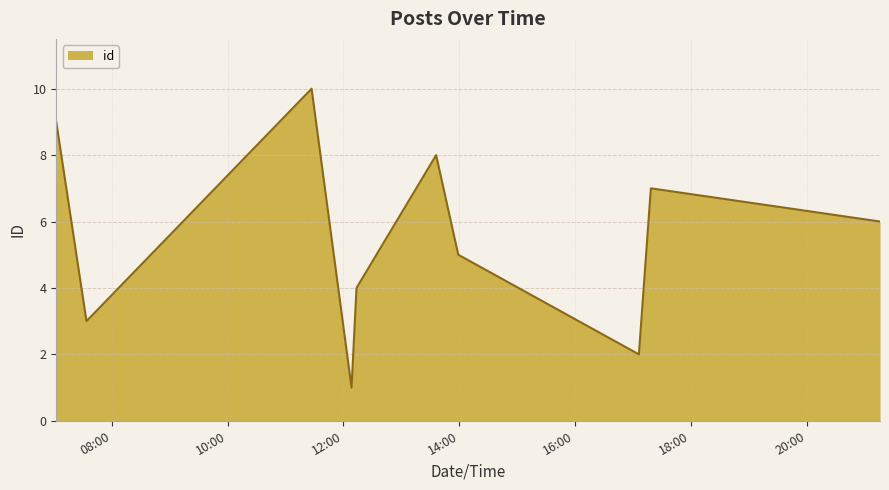

What is the greatest value displayed?

10